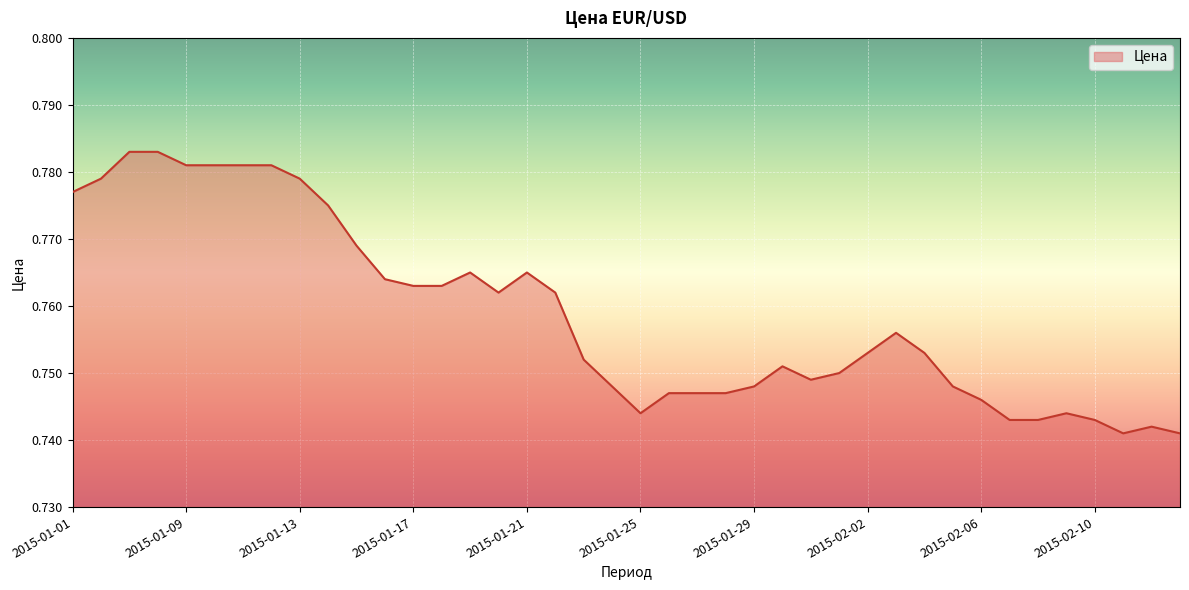

At which category does the data reach its first local peak?

2015-01-19